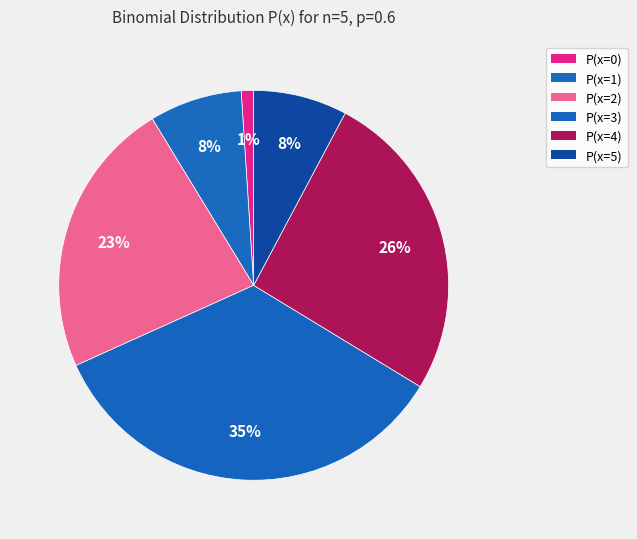

To the nearest percent, what is the difference between the largest and smallest slice percentages?

34%